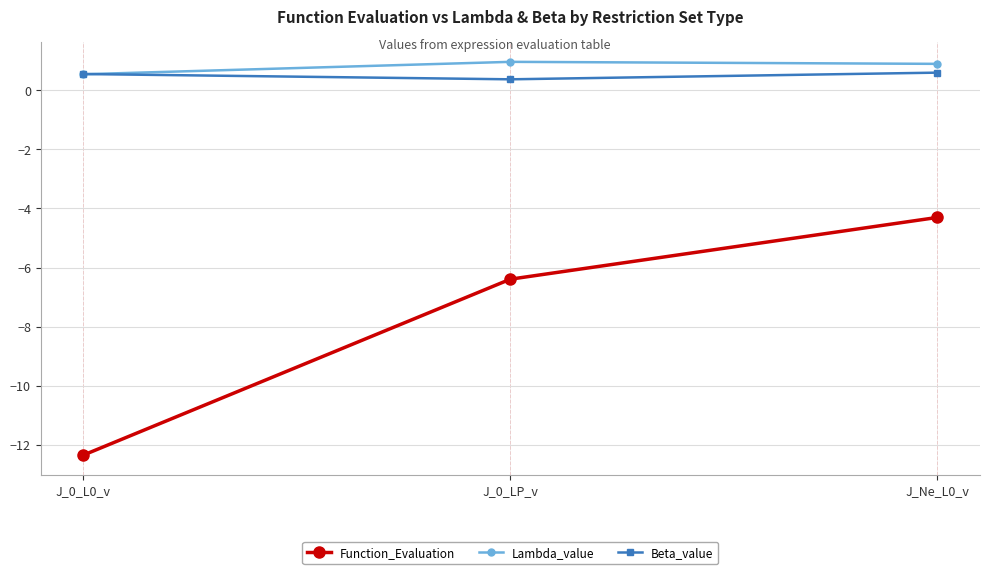

What is the minimum value shown in the chart?

-12.3